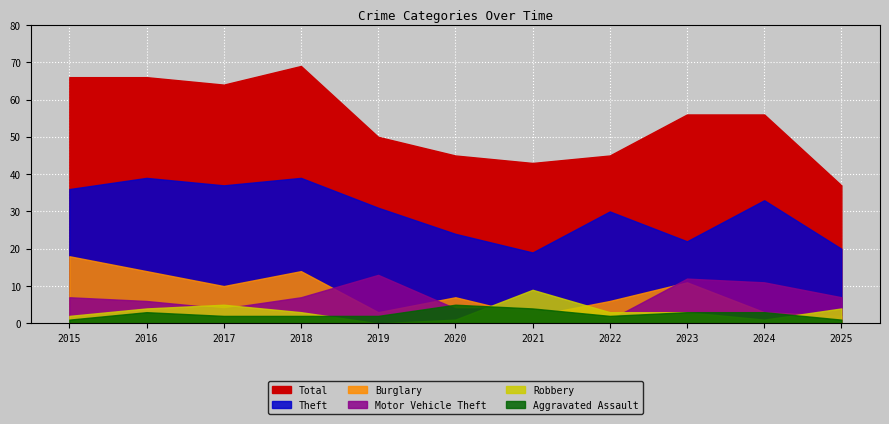

Rank the categories by Theft value from lowest to highest.

2021, 2025, 2023, 2020, 2022, 2019, 2024, 2015, 2017, 2016, 2018